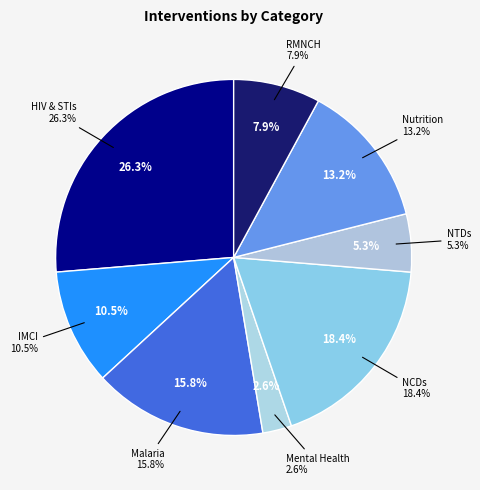

Is it true that NCDs is 29% of the pie?

False